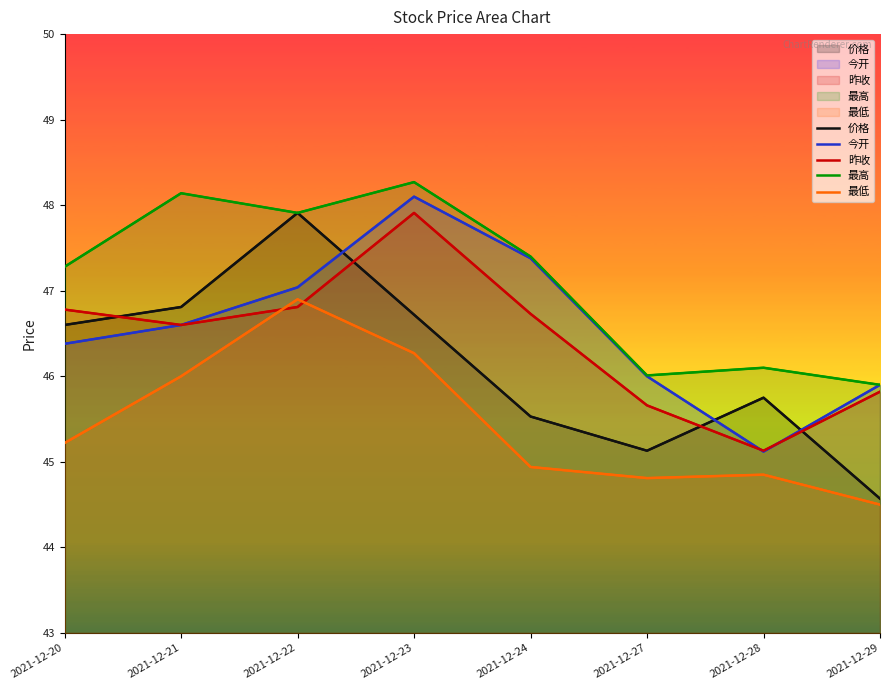

True or false: 最高 and 价格 cross at least once.

False